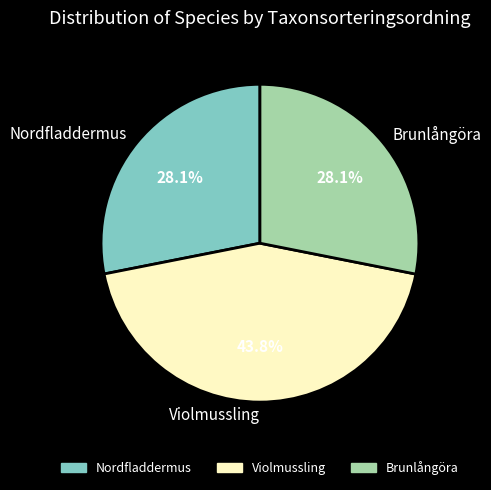

Is there any slice that represents more than half of the pie?

No